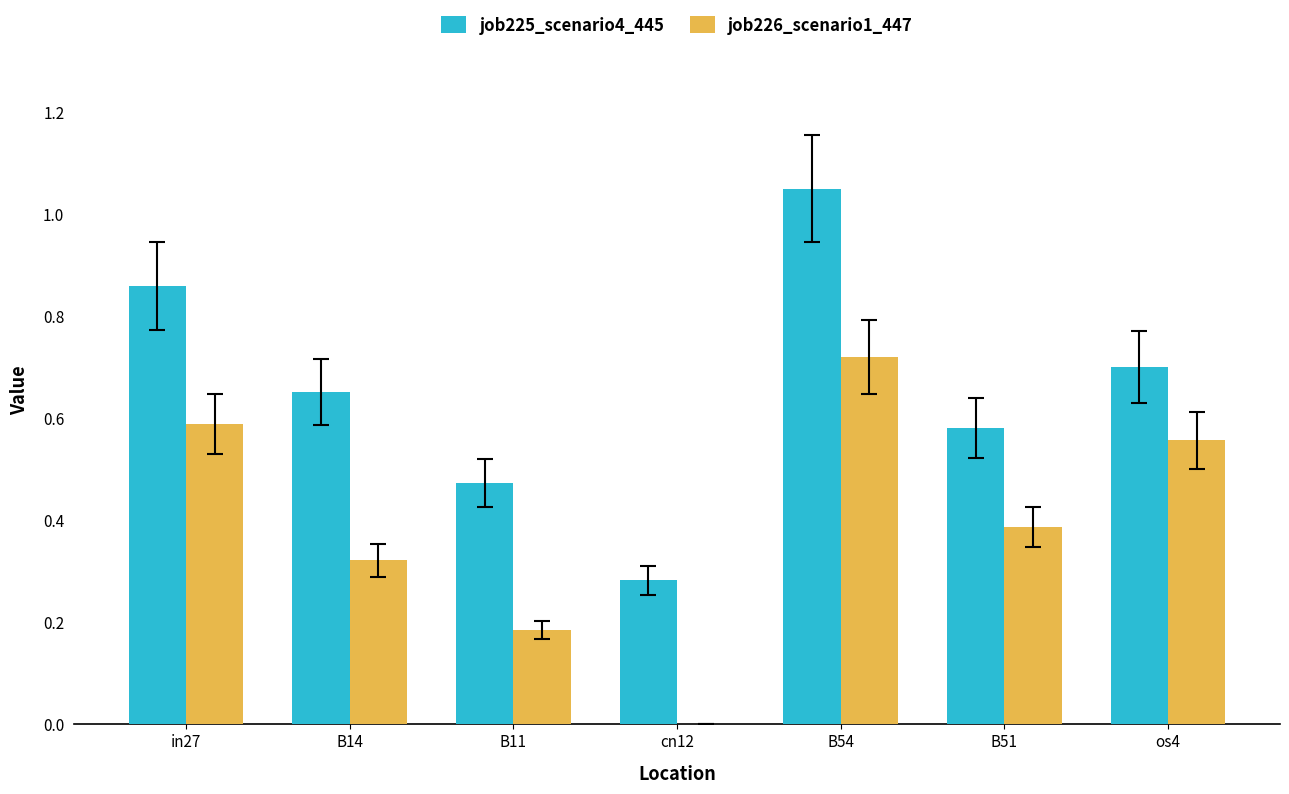

What is the sum of all job226_scenario1_447 values?

2.8